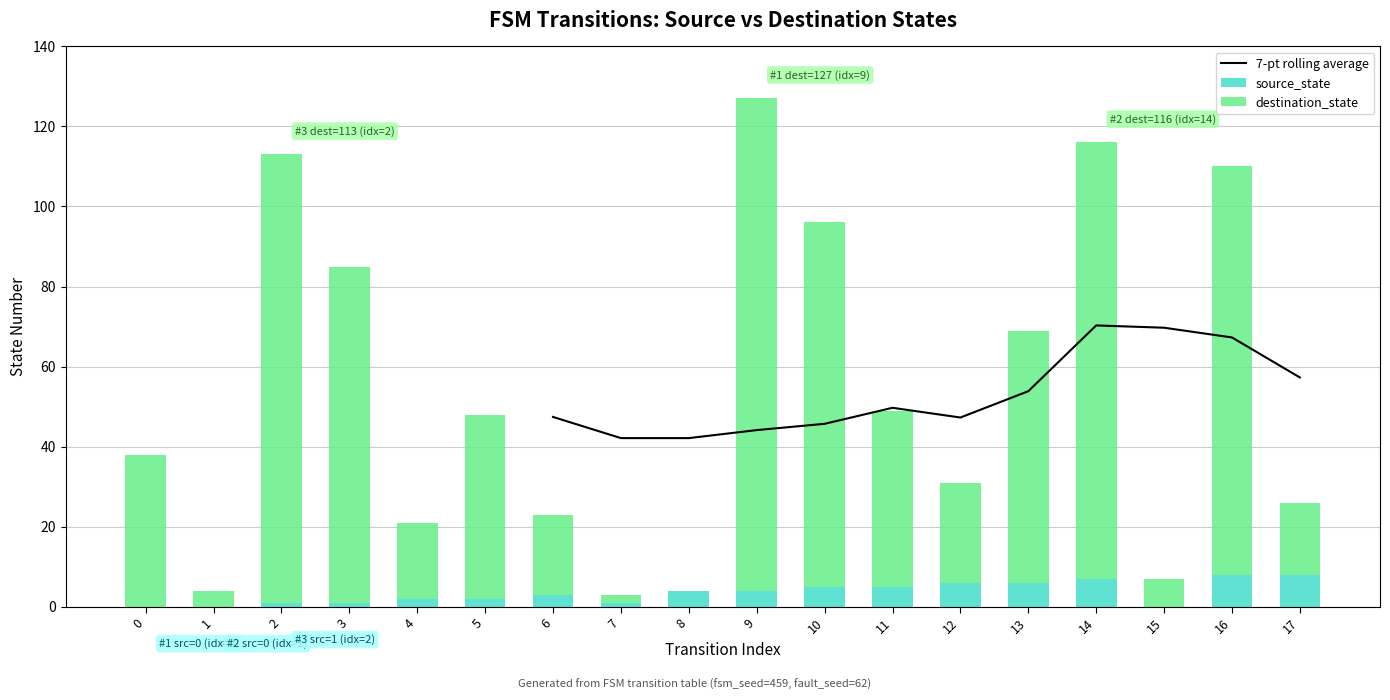

True or false: the data shows 1 at 7.

False